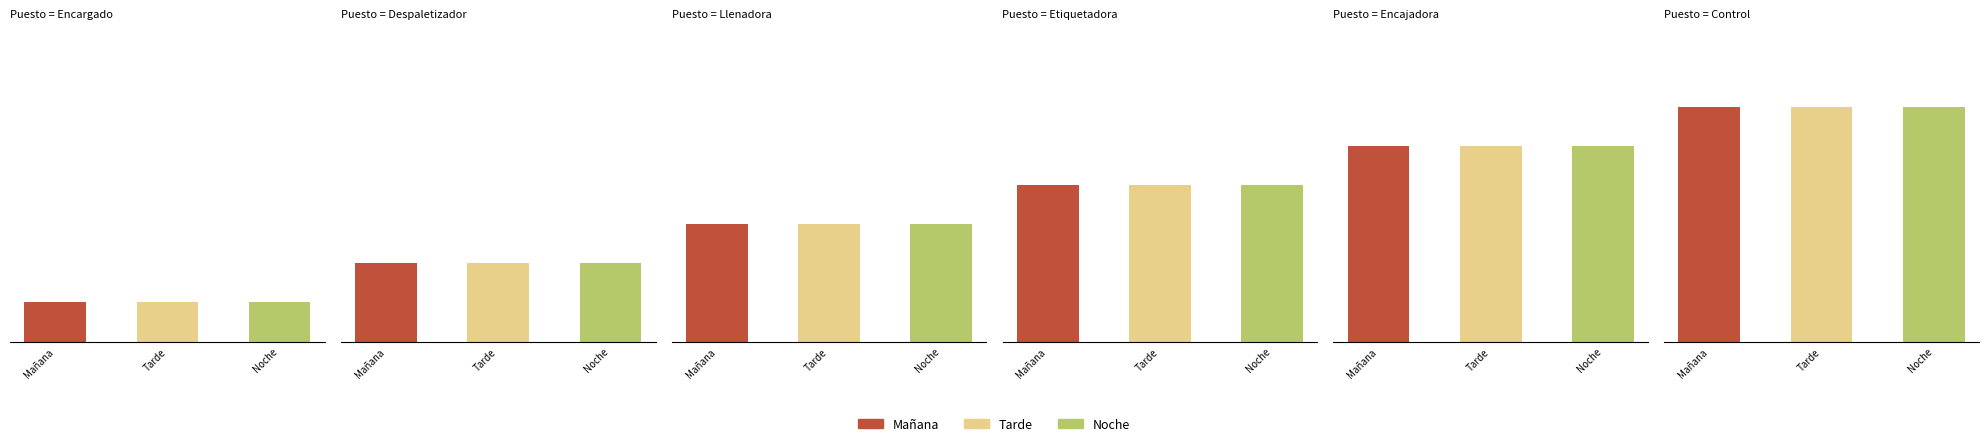

Reading left to right, list all the values displayed in this chart.

Mañana: Encargado=1	Despaletizador=2	Llenadora=3	Etiquetadora=4	Encajadora=5	Control=6
Tarde: Encargado=1	Despaletizador=2	Llenadora=3	Etiquetadora=4	Encajadora=5	Control=6
Noche: Encargado=1	Despaletizador=2	Llenadora=3	Etiquetadora=4	Encajadora=5	Control=6